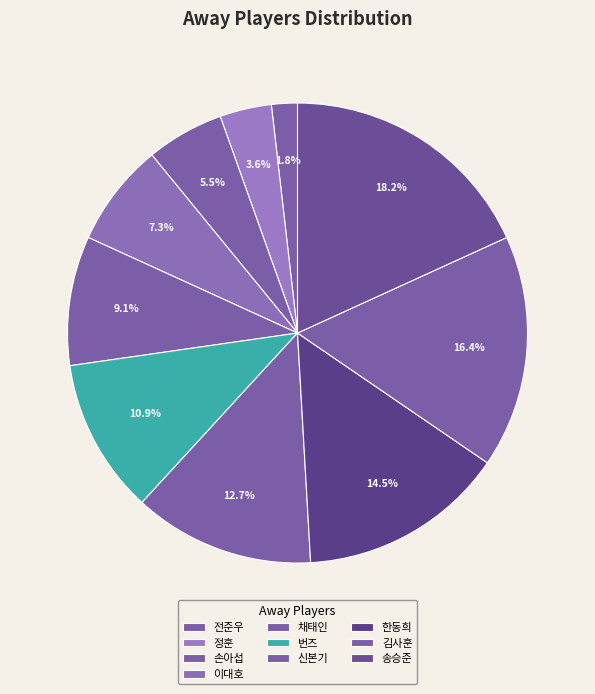

How many segments does this pie chart have?

10